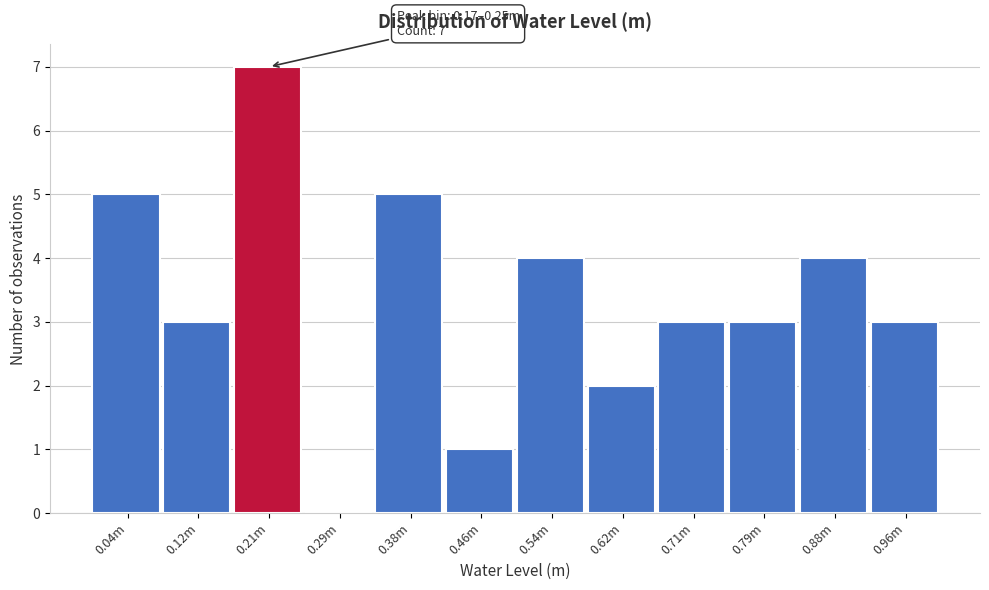

Reading left to right, what are all the values shown in this chart?

0.04m=5	0.12m=3	0.21m=7	0.29m=0	0.38m=5	0.46m=1	0.54m=4	0.62m=2	0.71m=3	0.79m=3	0.88m=4	0.96m=3